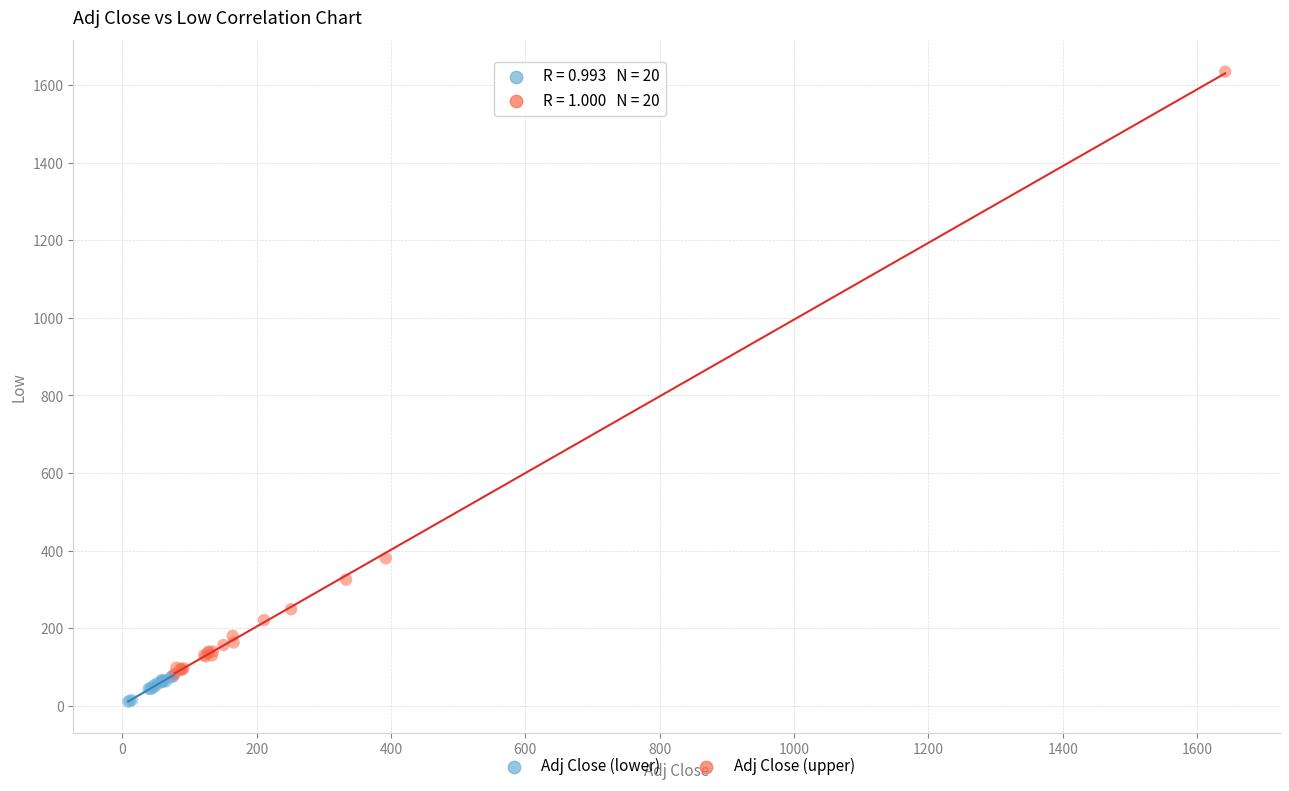

Which series reaches the maximum Y coordinate?

Adj Close (upper)